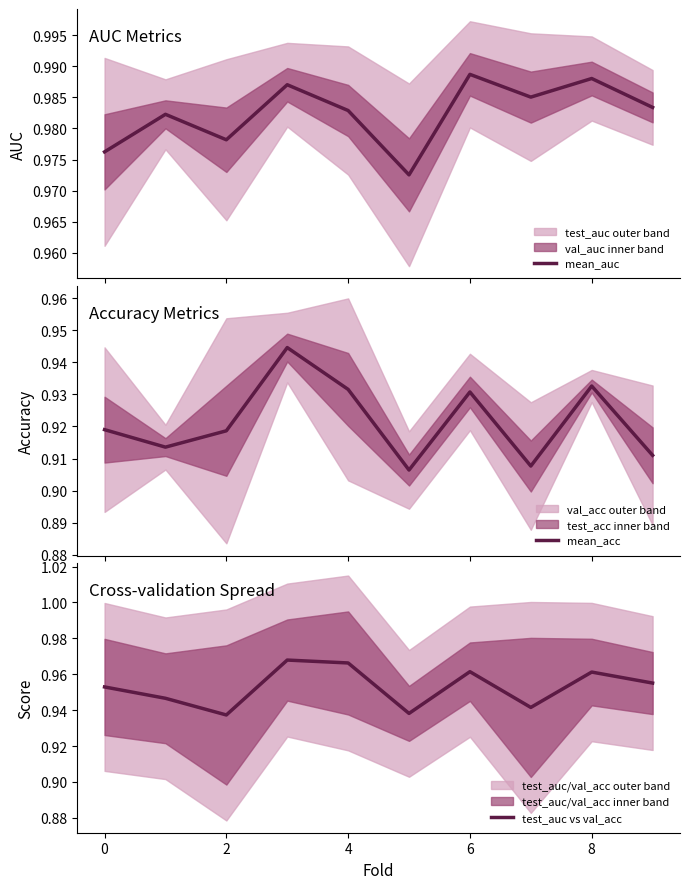

The test_auc vs val_acc series shows 1.7 at 8. True or false?

False